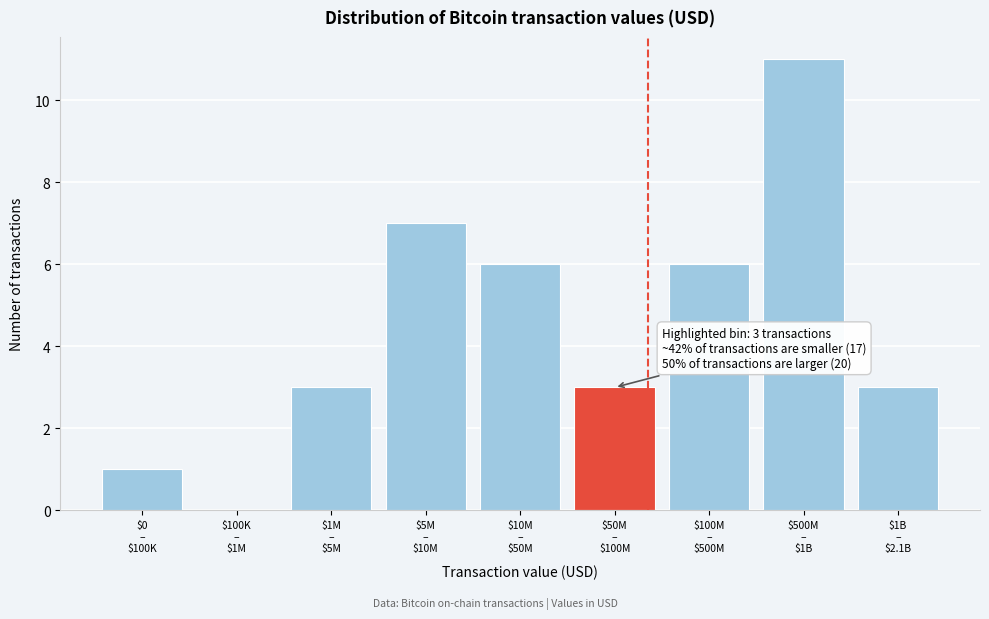

What is the sum of all values?

40